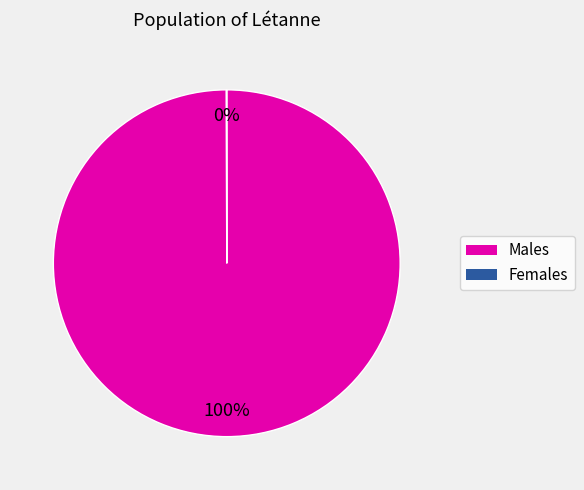

Is there a majority slice in this chart?

Yes